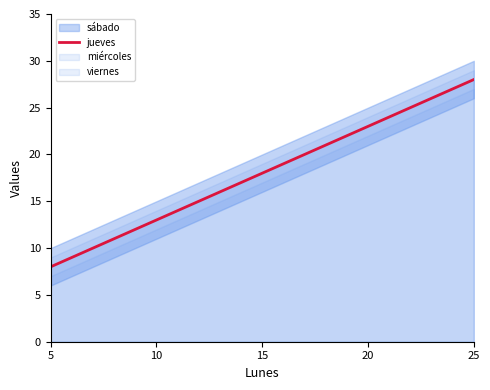

Reading right to left, list all the values displayed in this chart.

25=28	20=23	15=18	10=13	5=8